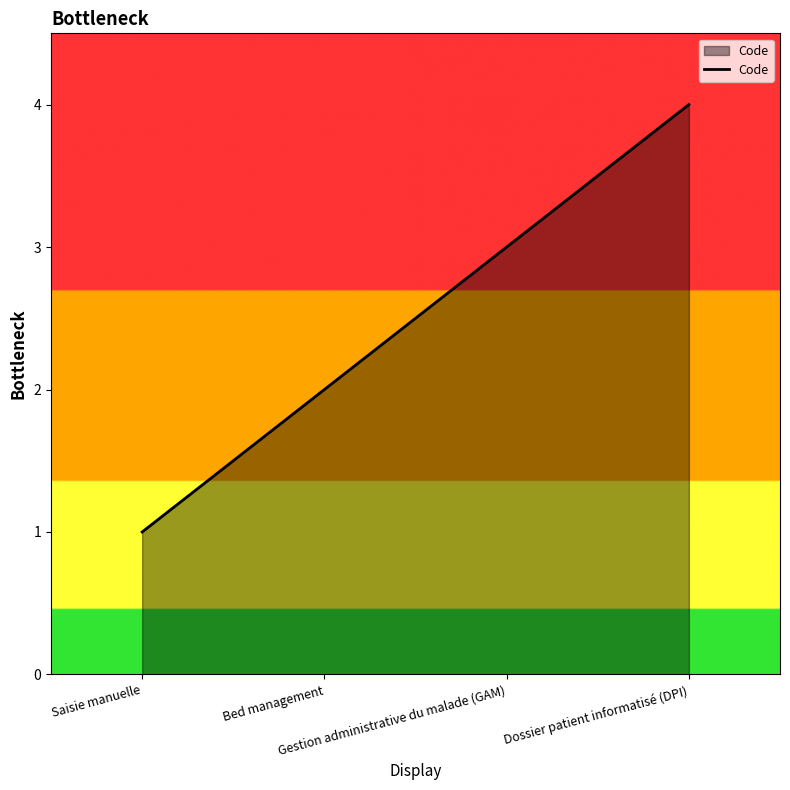

What is the change in value from Saisie manuelle to Bed management?

+1